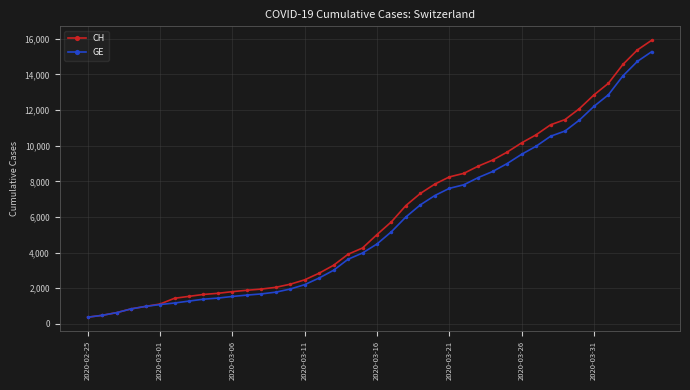

What is the value of the GE point at the 37th from the left?

12863